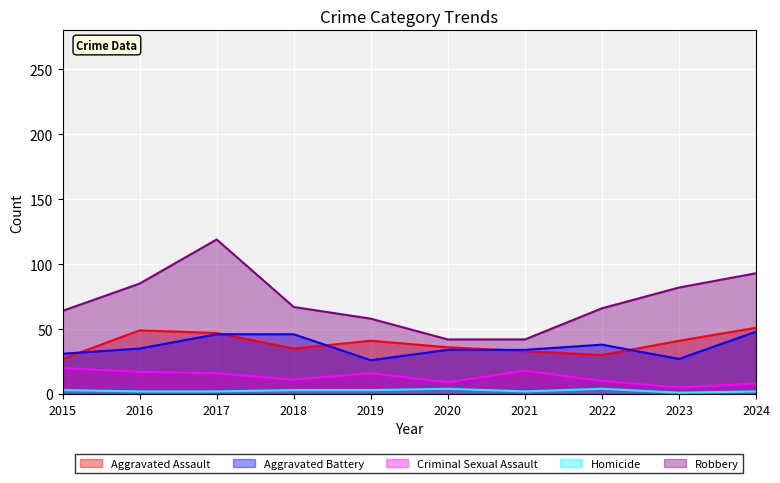

Which series ends up on top after the final intersection of Aggravated Battery and Aggravated Assault?

Aggravated Assault